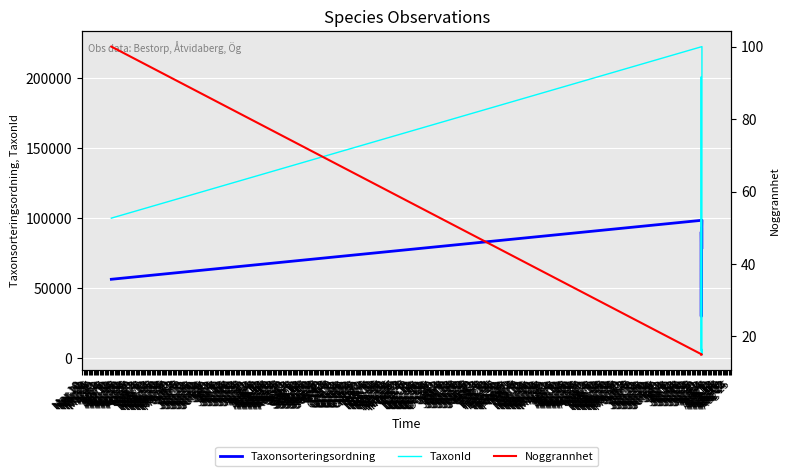

How many data points in Noggrannhet are above 15?

1